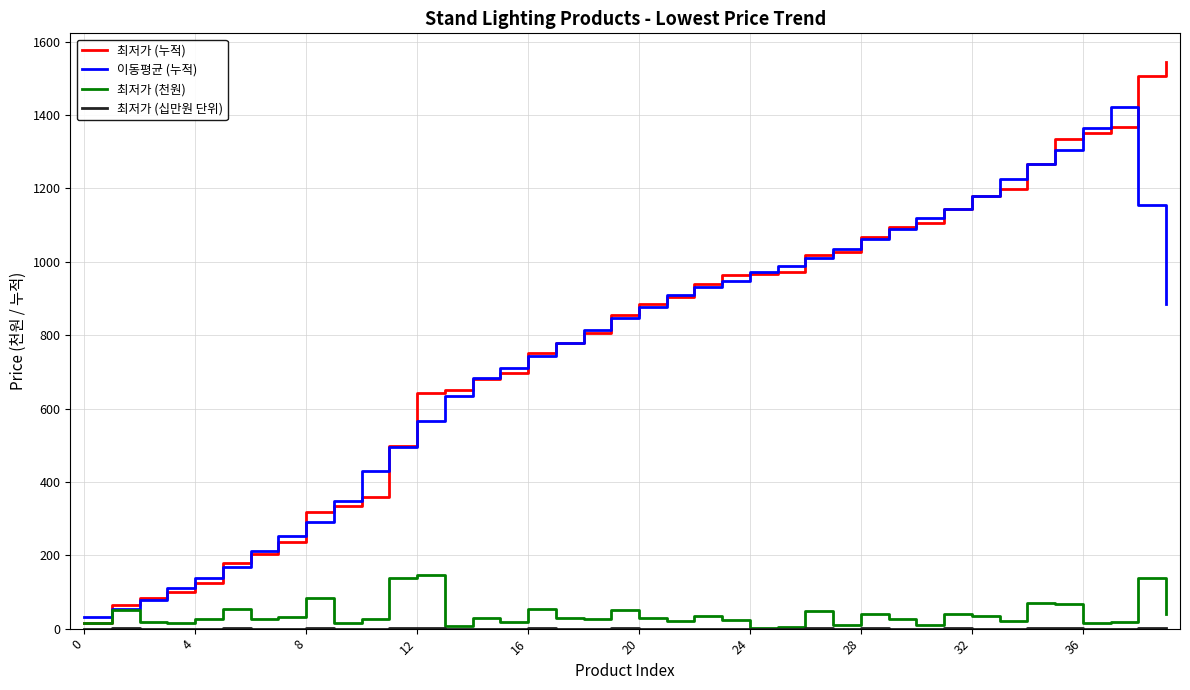

What is the greatest value displayed?

1545.7